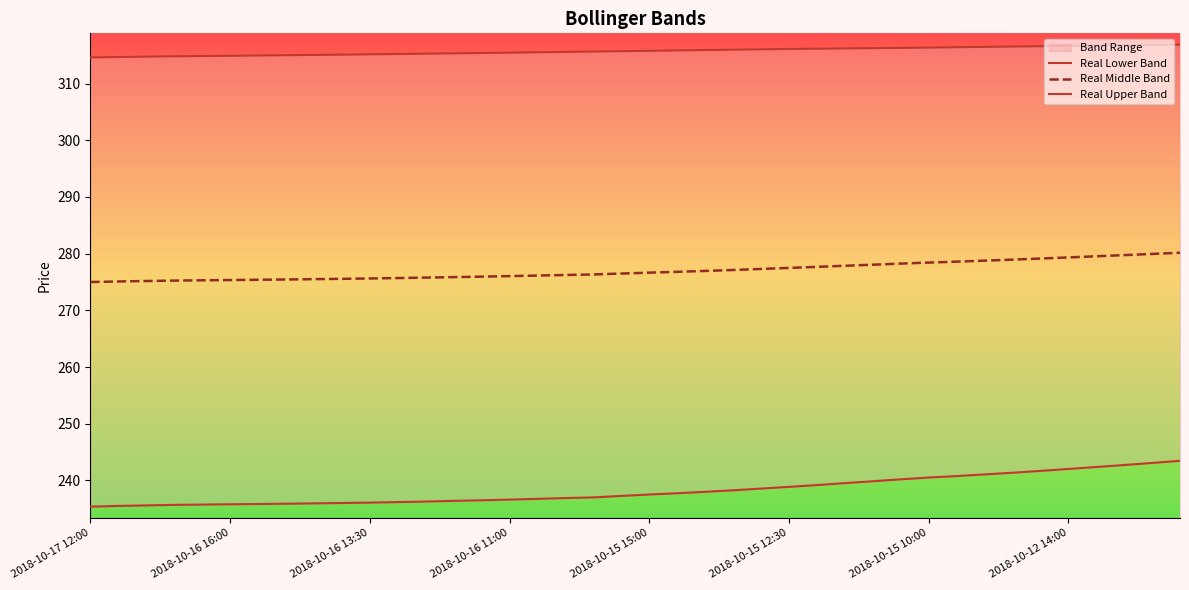

List the series in order of their overall mean, highest first.

Real Upper Band, Real Middle Band, Real Lower Band